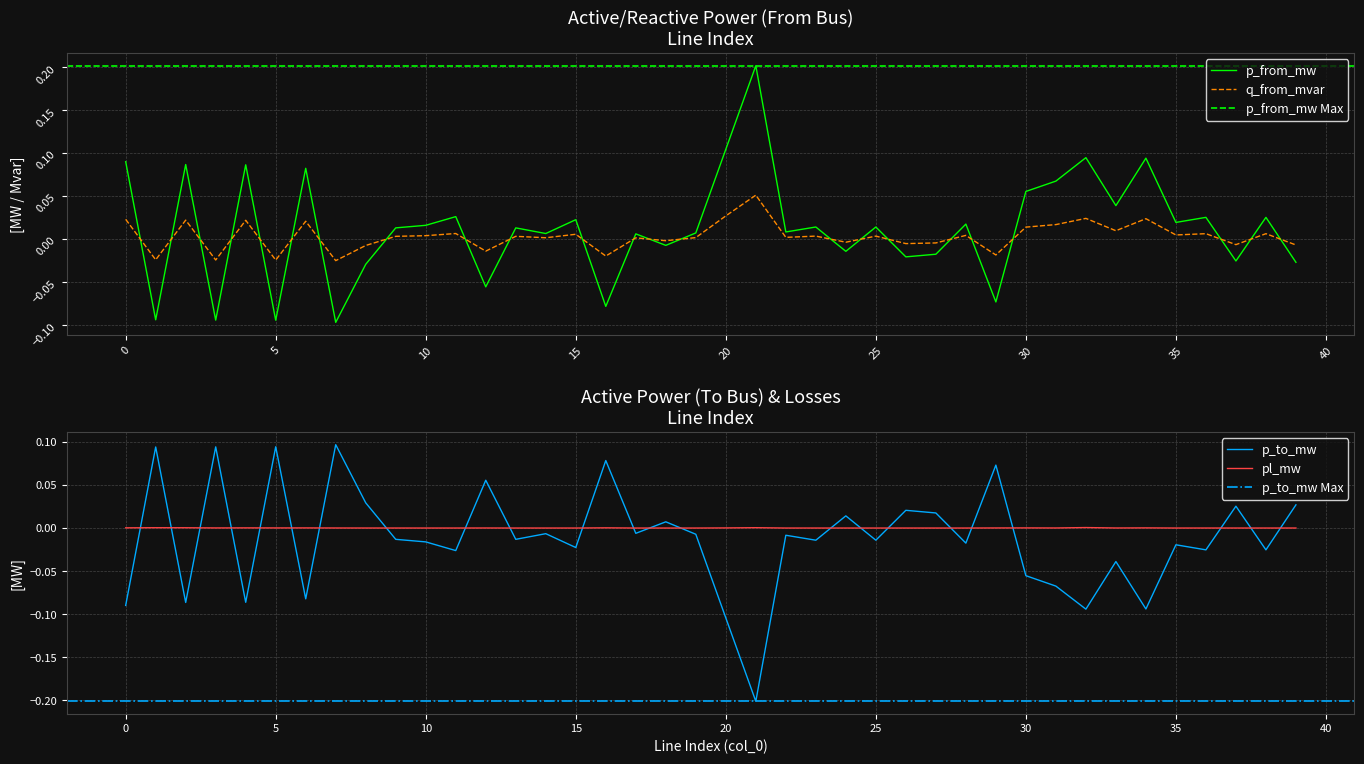

Which series has the widest spread of values?

p_from_mw